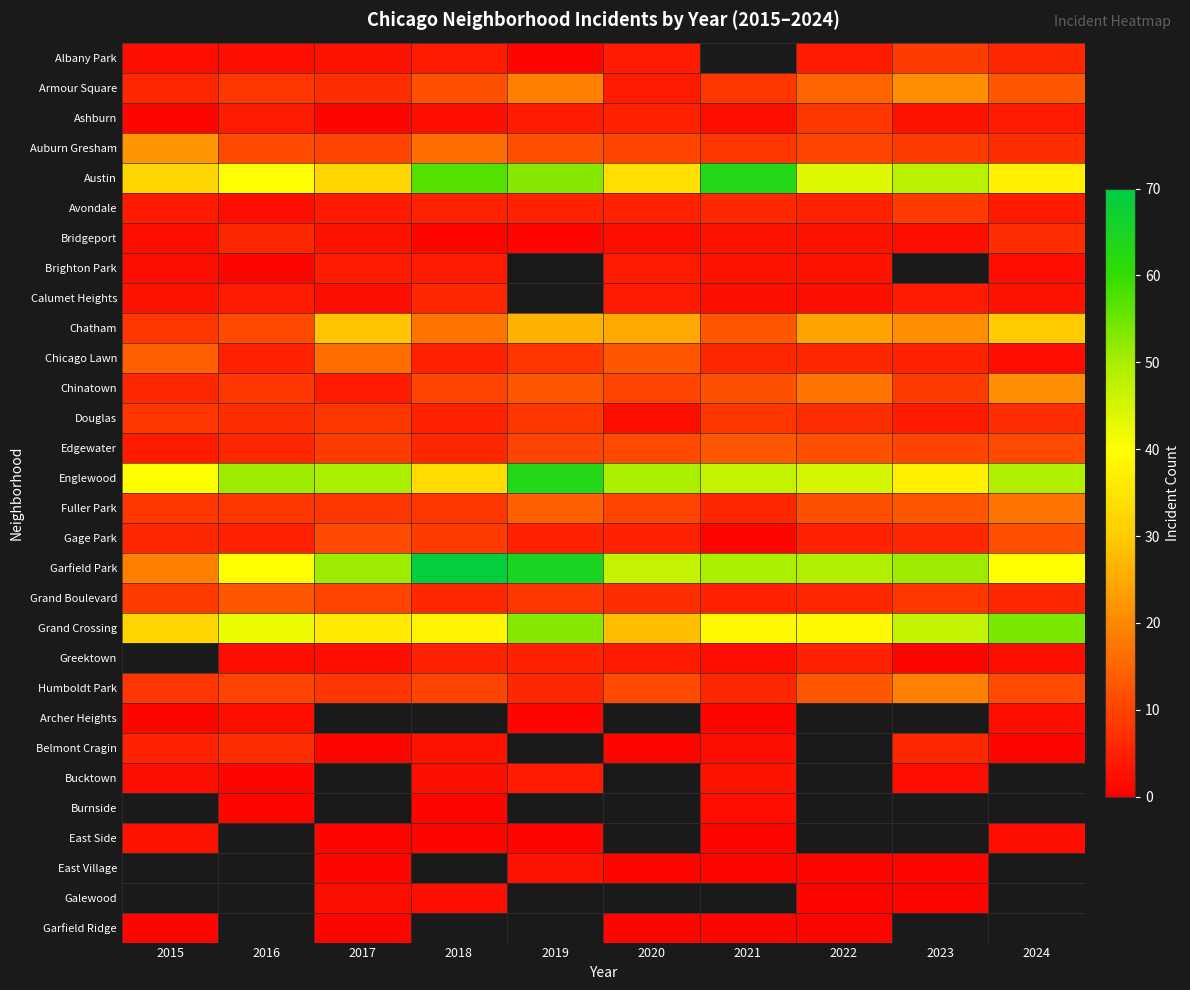

How many values in the Fuller Park series exceed 10?

4